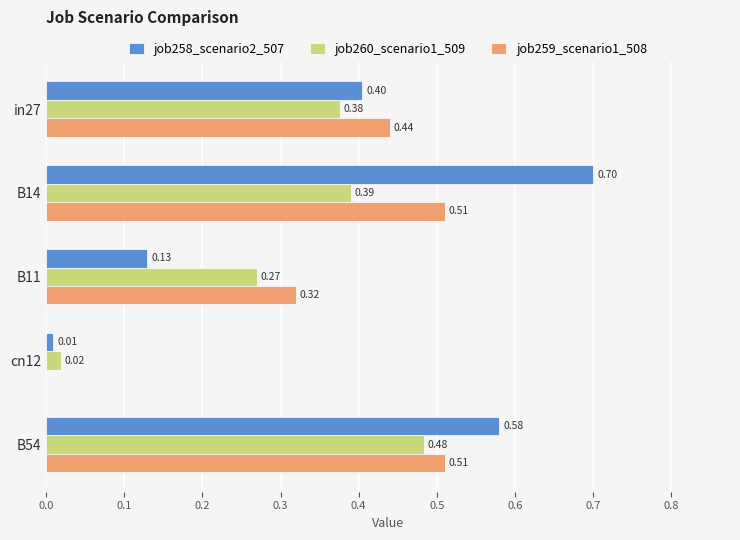

What is the total value across all series at B14?

1.6